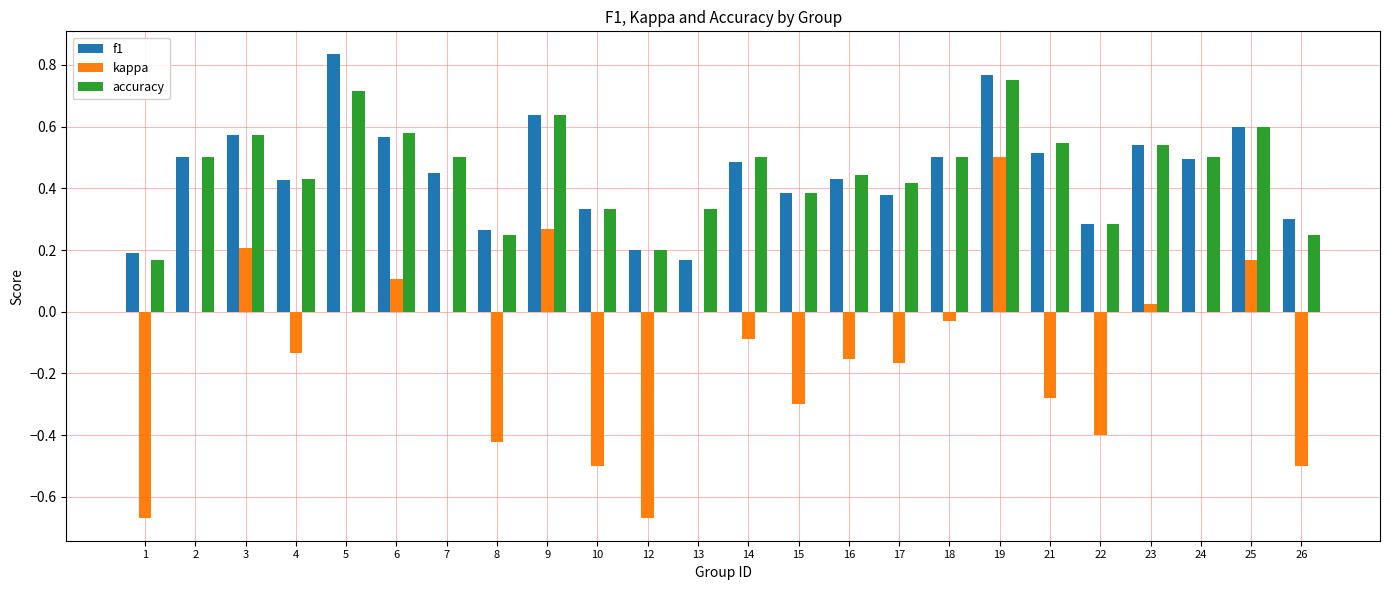

Is it true that kappa equals 0.0 at 24?

True